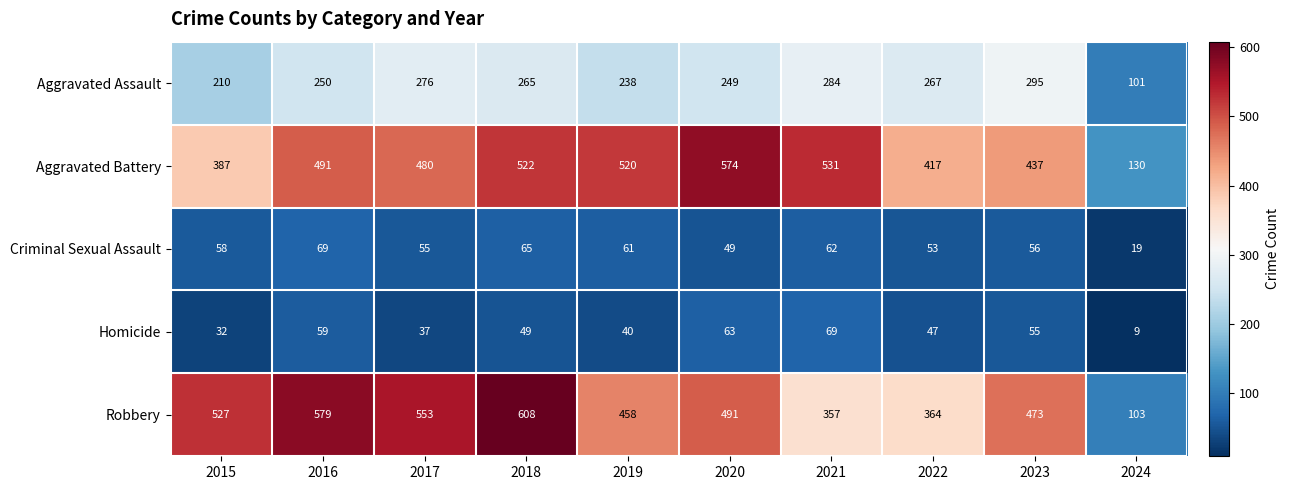

What is the lowest value of the Criminal Sexual Assault series?

19